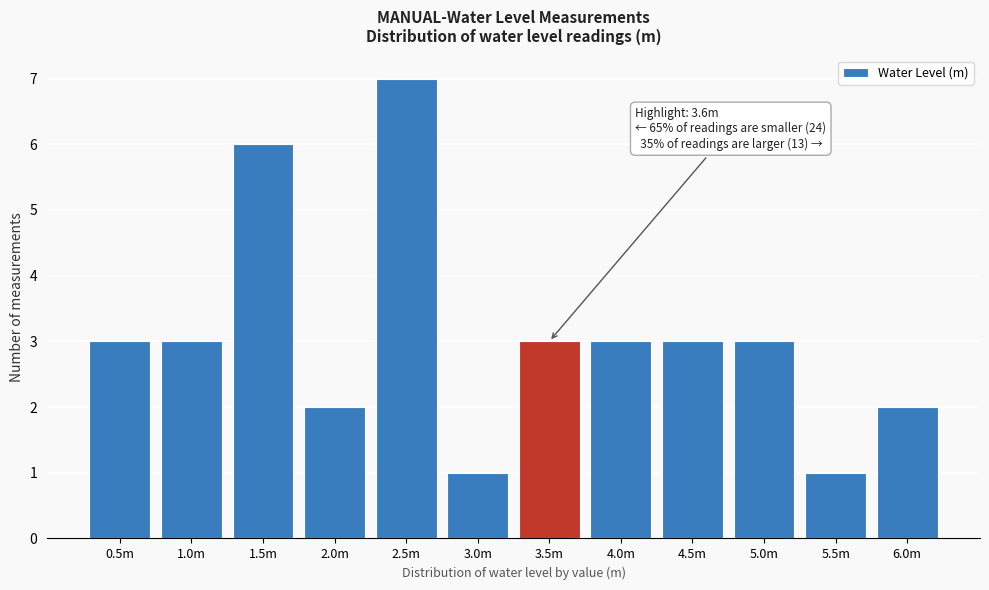

Reading right to left, what are all the values shown in this chart?

2	1	3	3	3	3	1	7	2	6	3	3